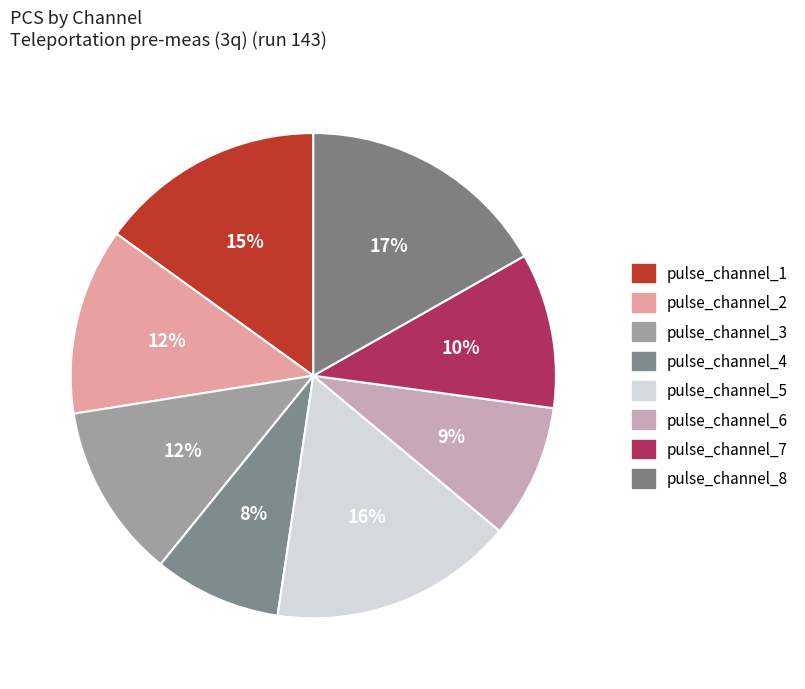

Does any single category account for the majority?

No